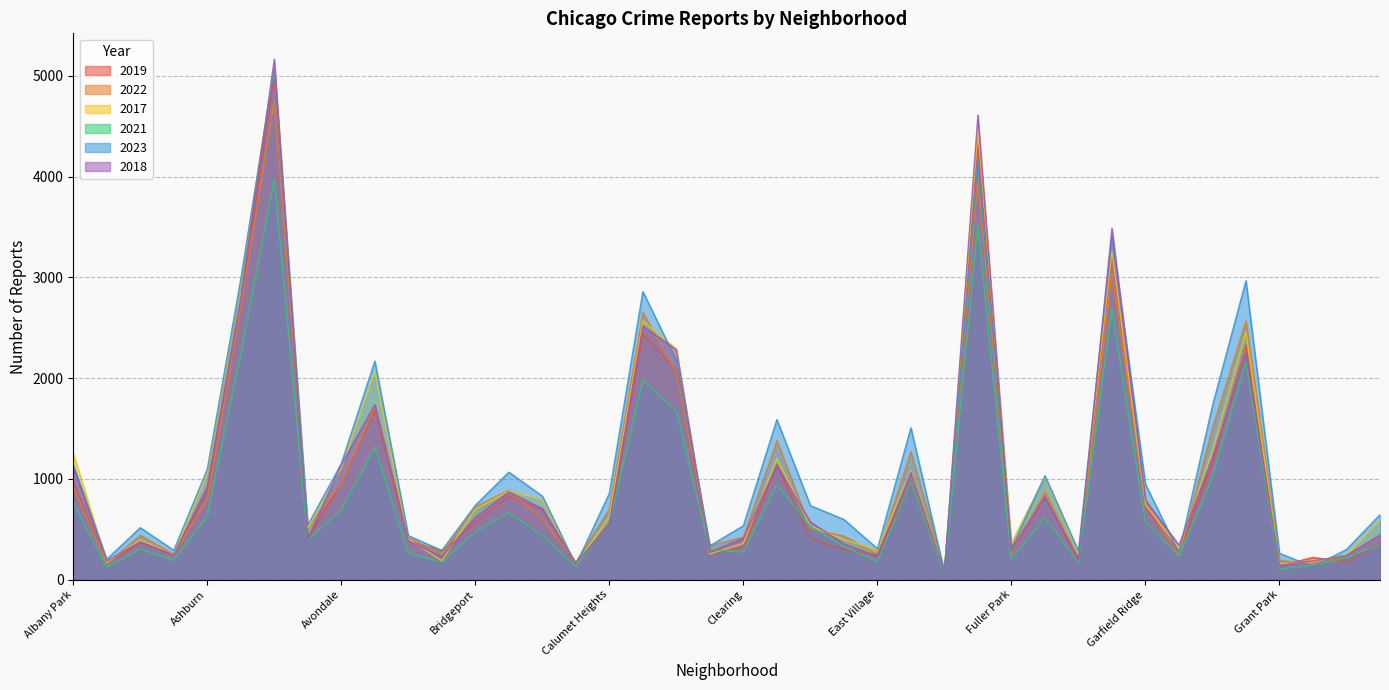

At which category is the sum across all series the highest?

Austin